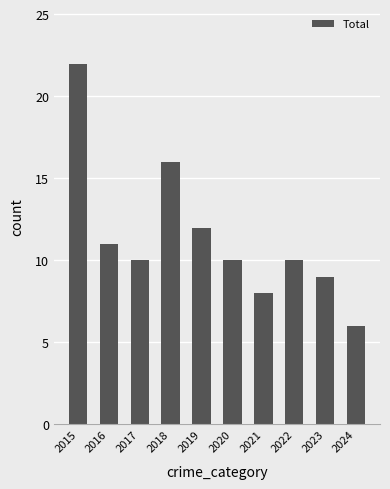

What is the difference between the maximum and minimum values?

16